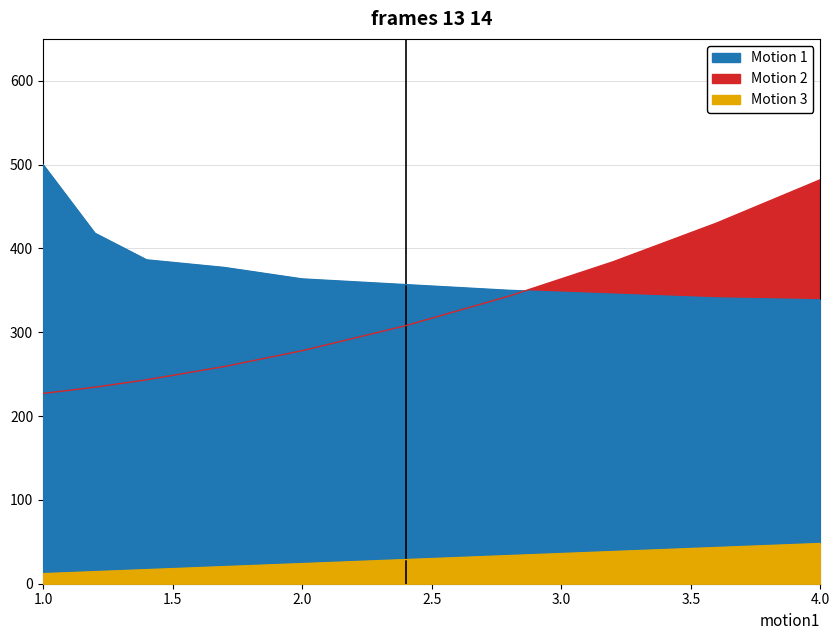

Is the value of Motion 3 at 2.0 greater than the value of Motion 1 at 4.0?

No